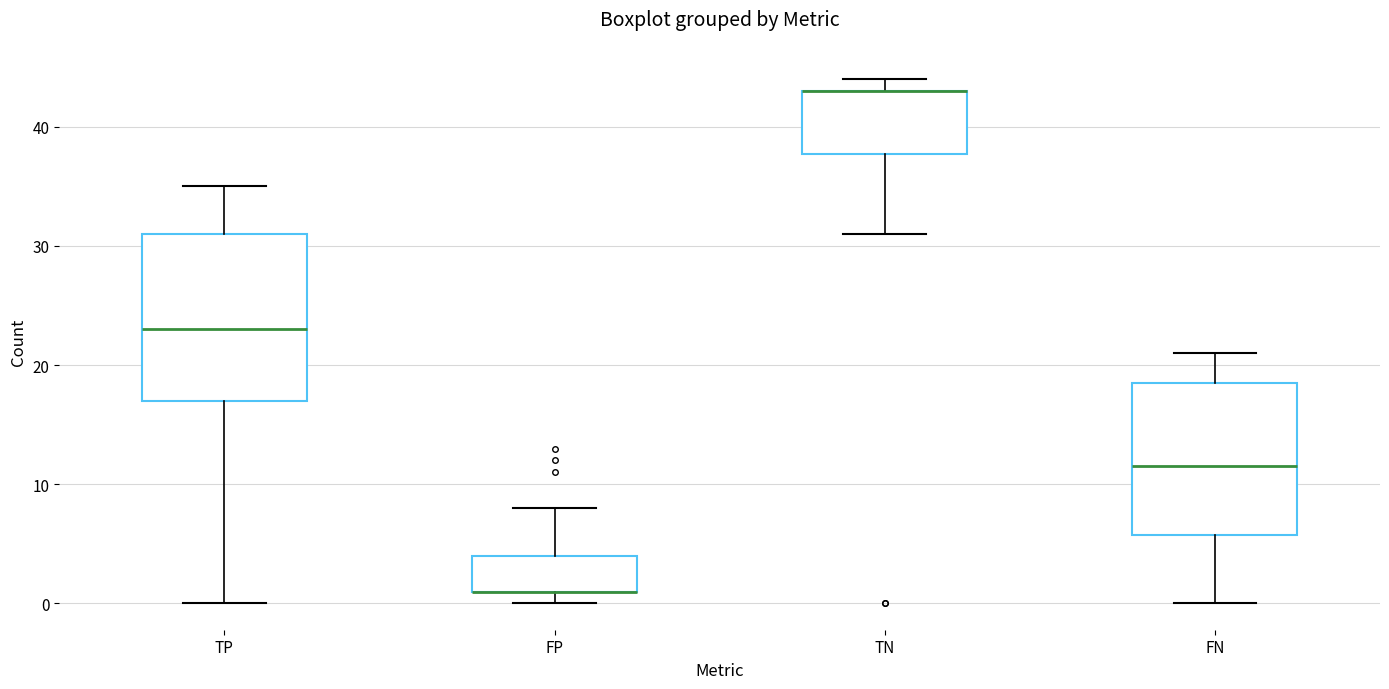

Reading left to right, transcribe this box plot: for each box, give where its median line is, the range the box spans, and where its two whiskers end, as read against the y-axis. The values are not printed on the chart, so give them approximately, as read against the axis.

TP: median 23, box 17 to 31, whiskers 0 to 35
FP: median 1 (drawn on the box's lower edge), box 1 to 4, whiskers 0 to 8
TN: median 43 (drawn on the box's upper edge), box 38 to 43, whiskers 31 to 44
FN: median 12, box 6 to 19, whiskers 0 to 21